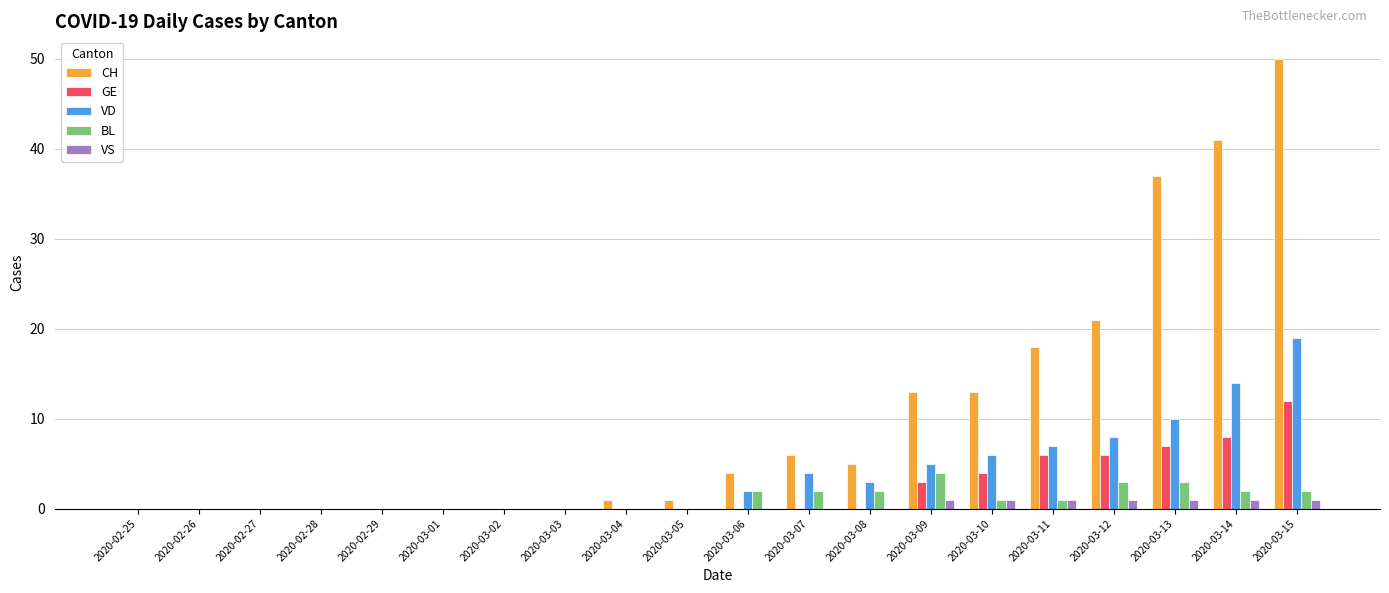

Which series changed the most between 2020-02-27 and 2020-03-08?

CH